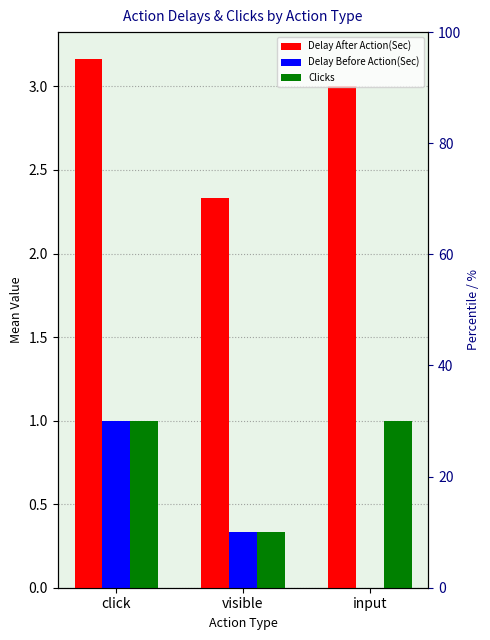

Which category has the lowest value in the Delay After Action(Sec) series?

visible